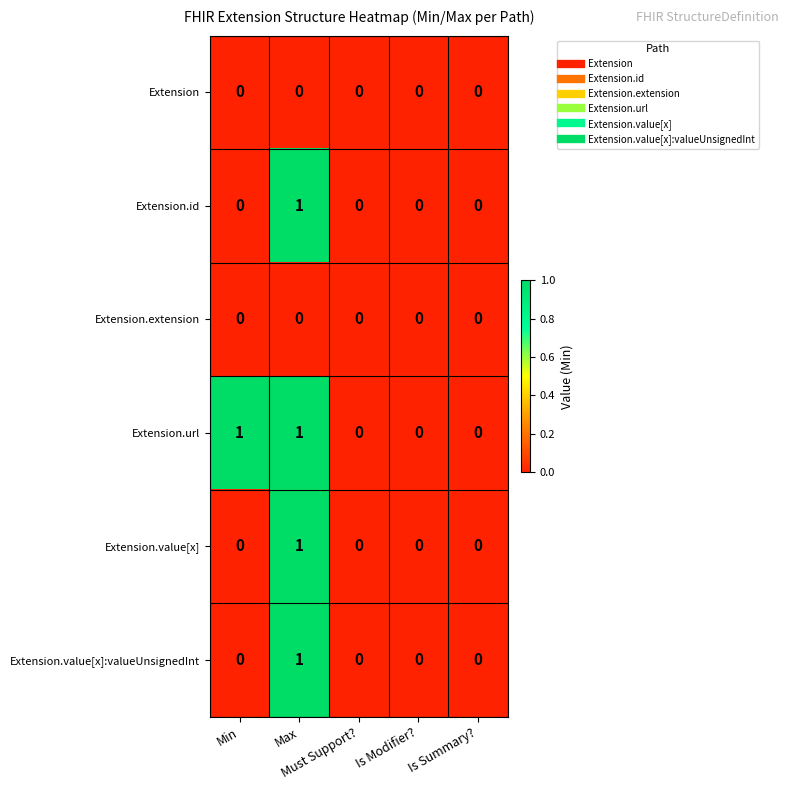

Which series has the largest total across all categories?

Extension.url